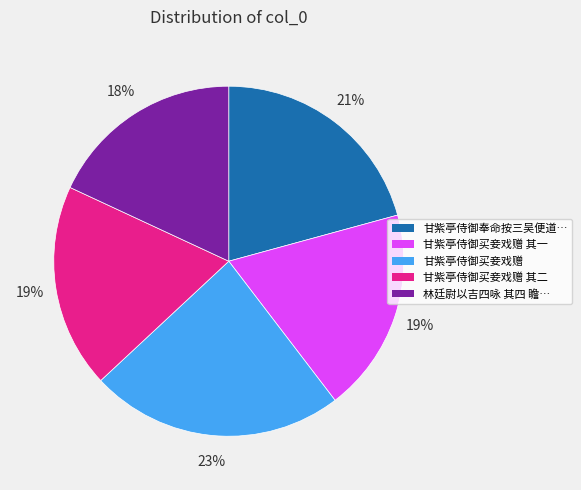

Is there any slice that represents more than half of the pie?

No